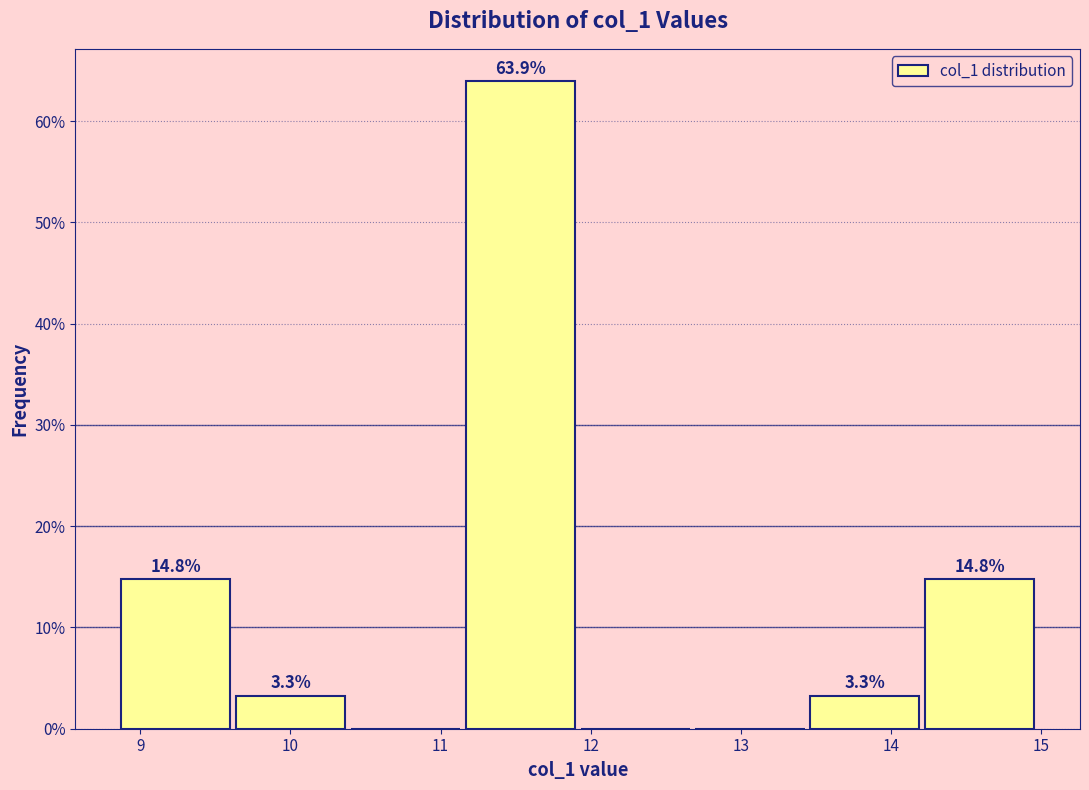

Over which range of the x-axis is the bar tallest?

11.1 to 11.9